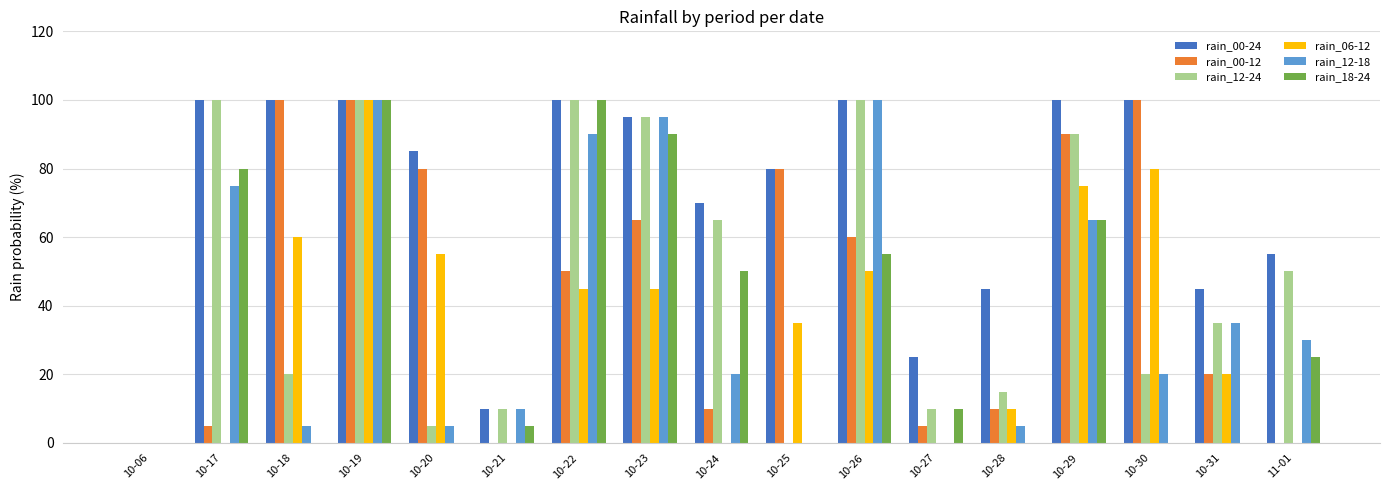

Reading left to right, transcribe all the data shown in this chart.

rain_00-24: 0	100	100	100	85	10	100	95	70	80	100	25	45	100	100	45	55
rain_00-12: 0	5	100	100	80	0	50	65	10	80	60	5	10	90	100	20	0
rain_12-24: 0	100	20	100	5	10	100	95	65	0	100	10	15	90	20	35	50
rain_06-12: 0	0	60	100	55	0	45	45	0	35	50	0	10	75	80	20	0
rain_12-18: 0	75	5	100	5	10	90	95	20	0	100	0	5	65	20	35	30
rain_18-24: 0	80	0	100	0	5	100	90	50	0	55	10	0	65	0	0	25